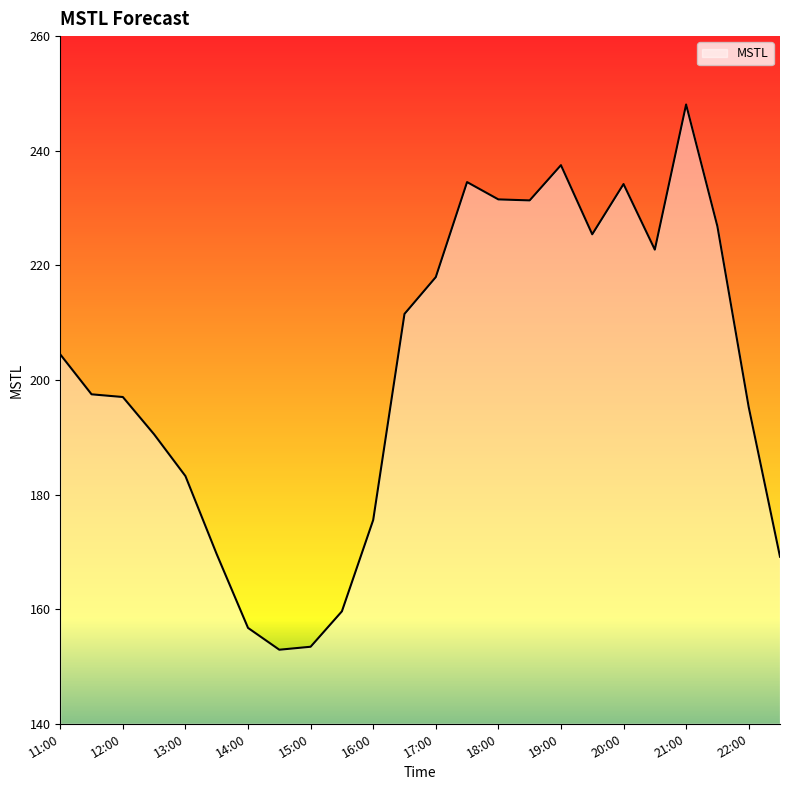

What is the greatest value displayed?

248.1